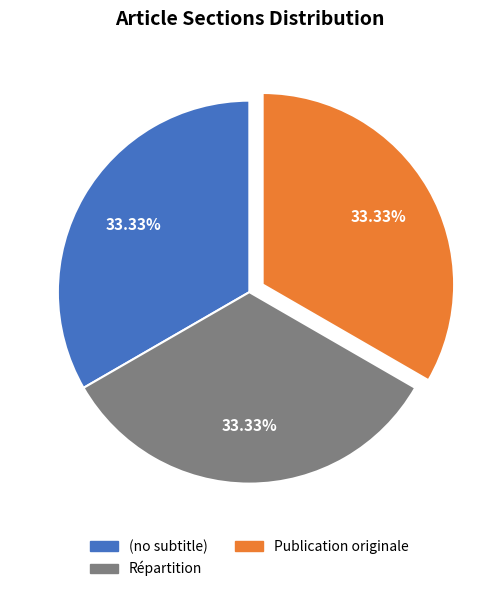

What is the ratio of the value at Répartition to the value at Publication originale?

1.0